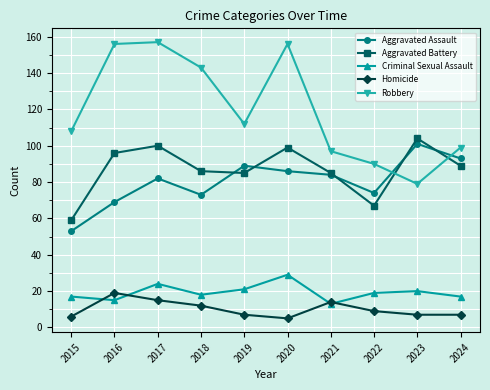

After their last crossing, which series has the higher values: Aggravated Assault or Robbery?

Robbery